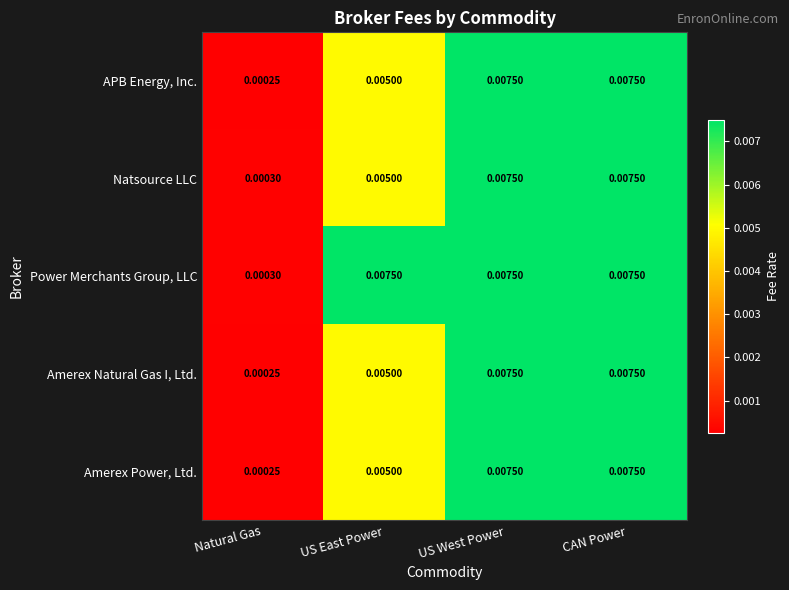

Where is APB Energy, Inc. nearest to the value 0?

Natural Gas